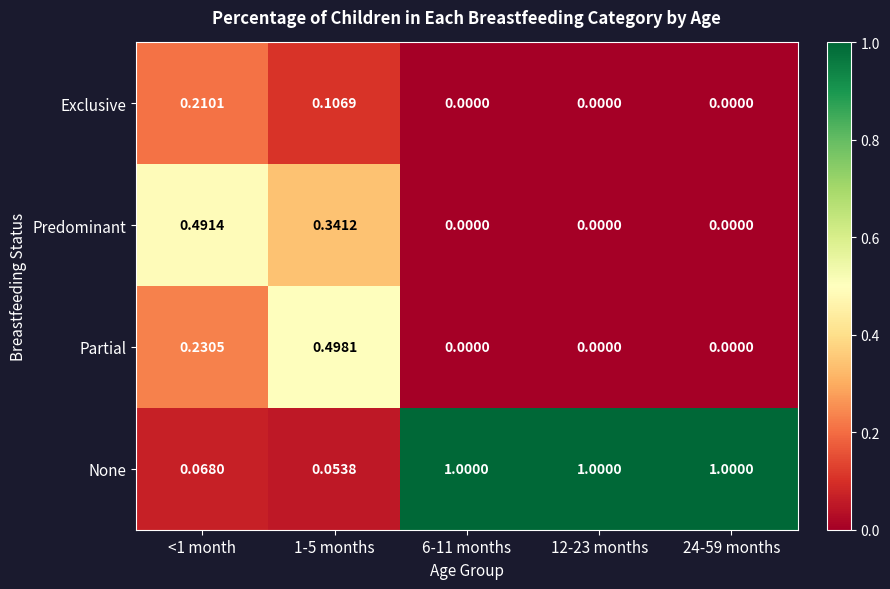

List the series in order of their peak value, highest first.

None, Partial, Predominant, Exclusive